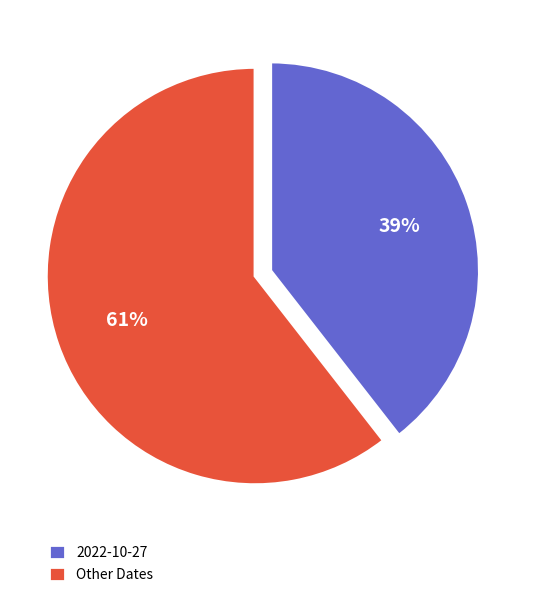

Rank the categories by value from lowest to highest.

2022-10-27, Other Dates